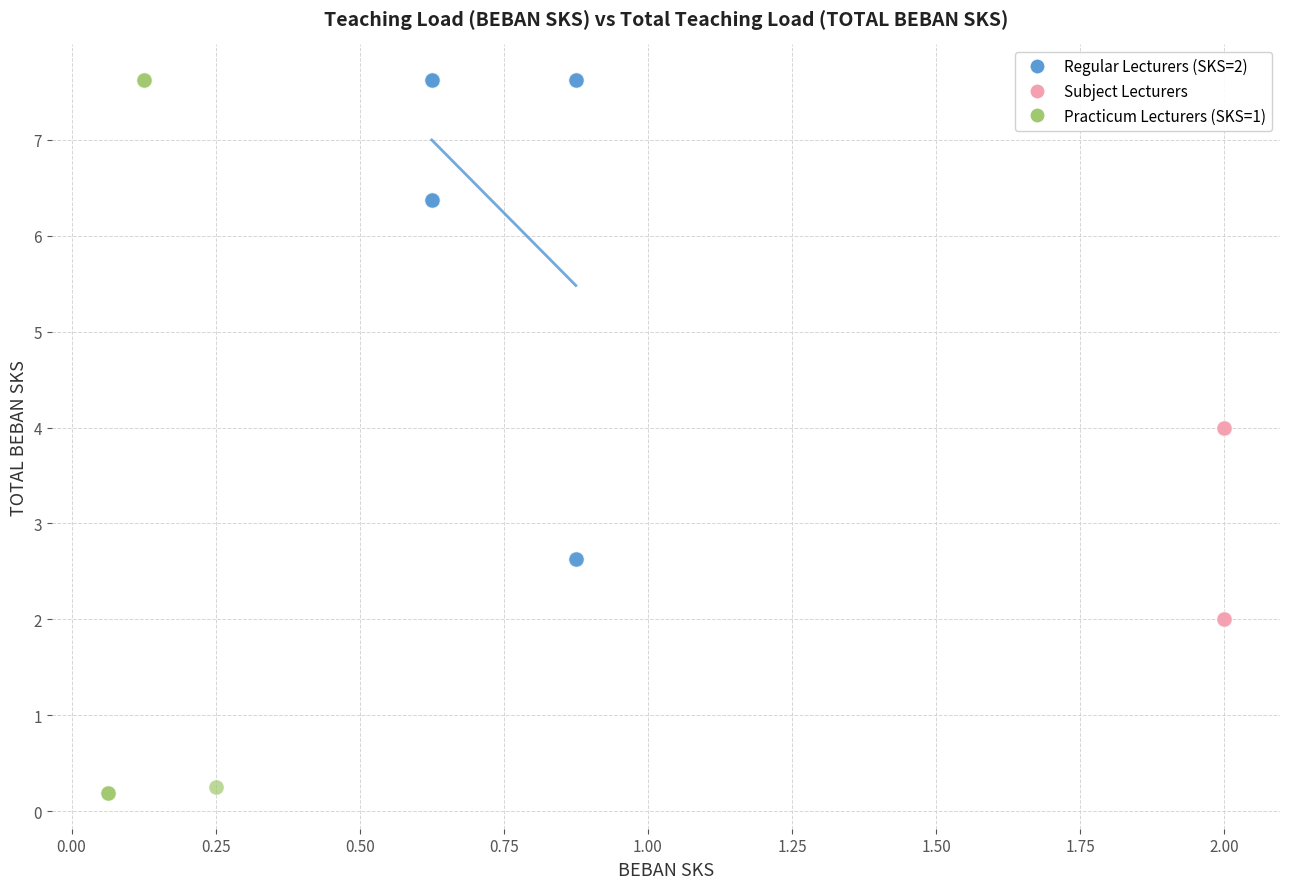

Which series has the largest Y range (max minus min)?

Practicum Lecturers (SKS=1)